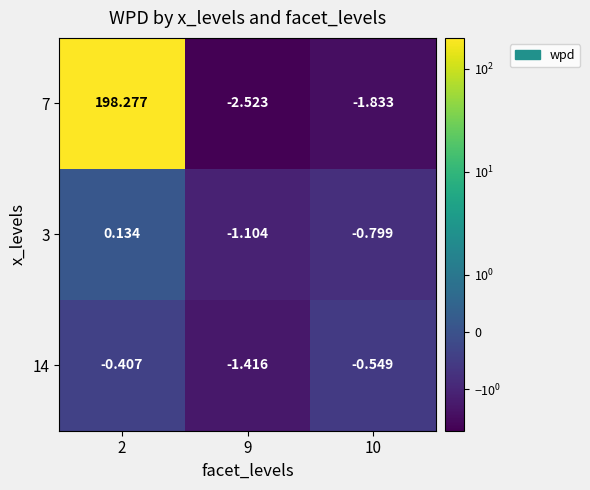

What is the total value across all series at 10?

-3.2